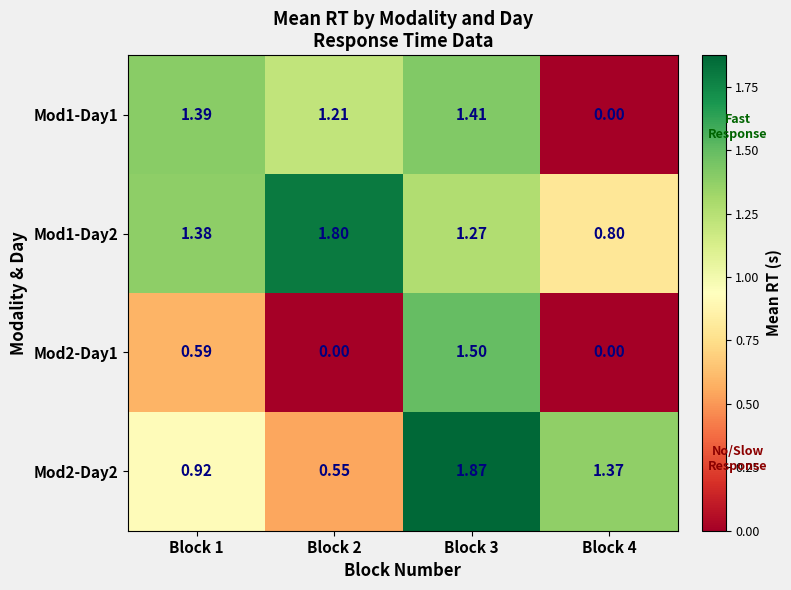

Is the value of Mod2-Day1 at Block 2 greater than the value of Mod1-Day2 at Block 2?

No